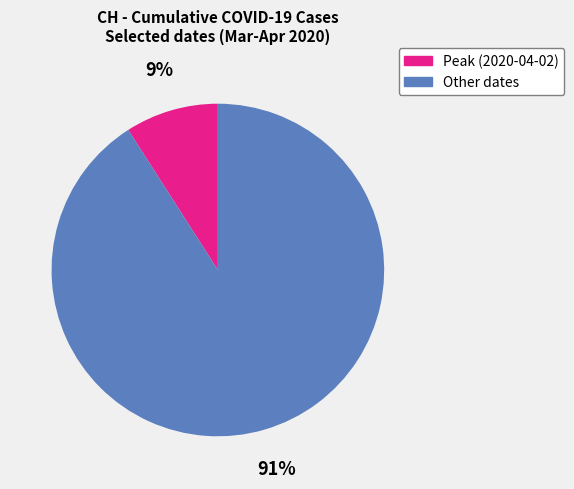

Is there any slice that represents more than half of the pie?

Yes